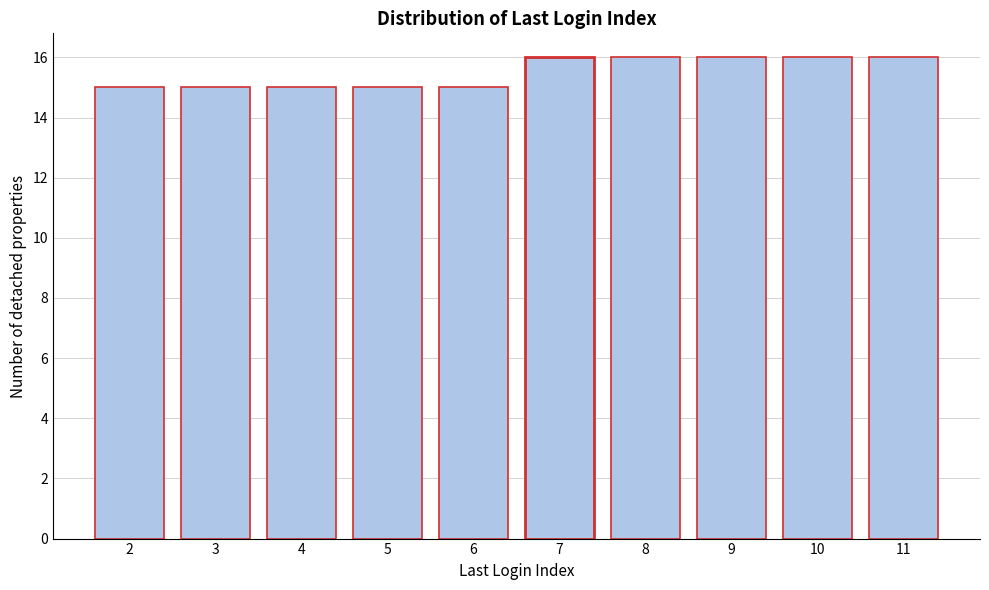

Reading left to right, list all the values displayed in this chart.

15	15	15	15	15	16	16	16	16	16